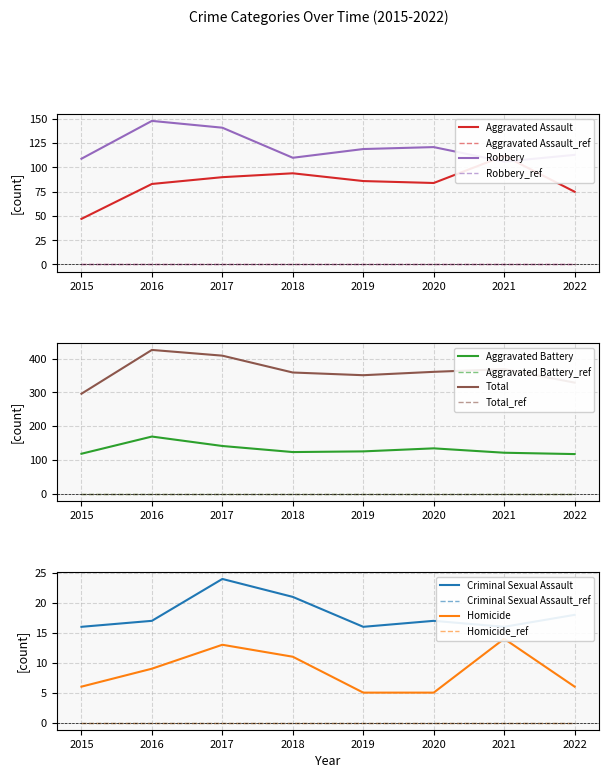

At how many categories does at least one series exceed 307?

7